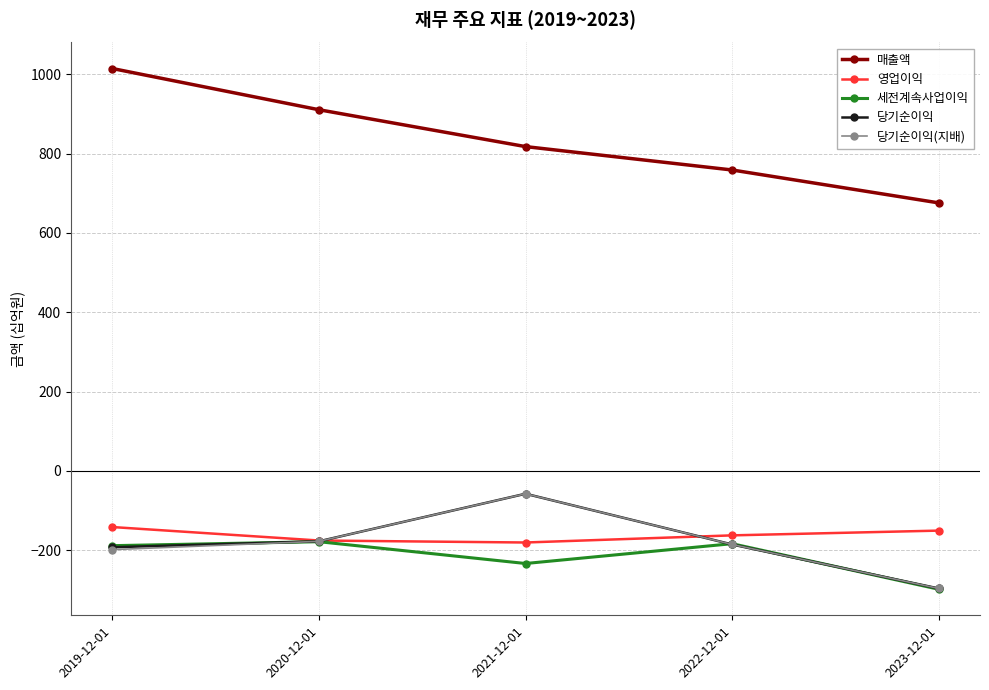

Where is the first local maximum for 당기순이익?

2021-12-01